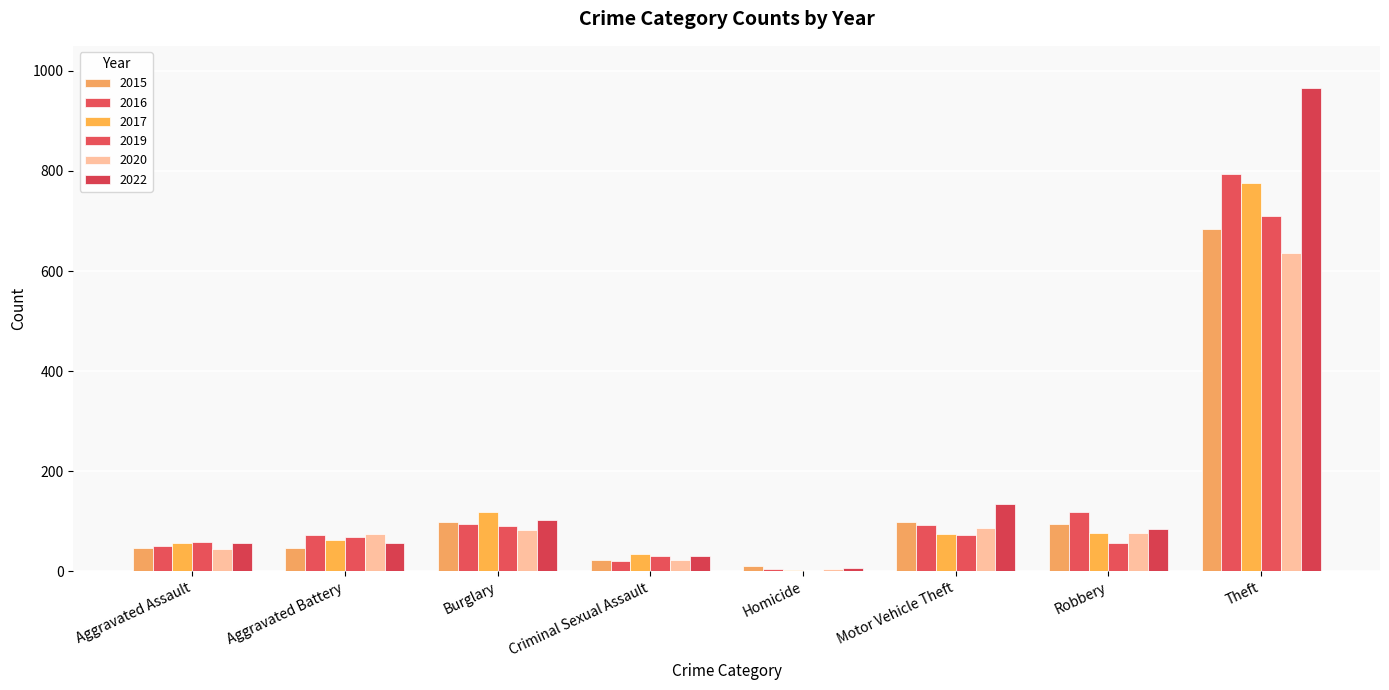

What position from the left is Motor Vehicle Theft?

6